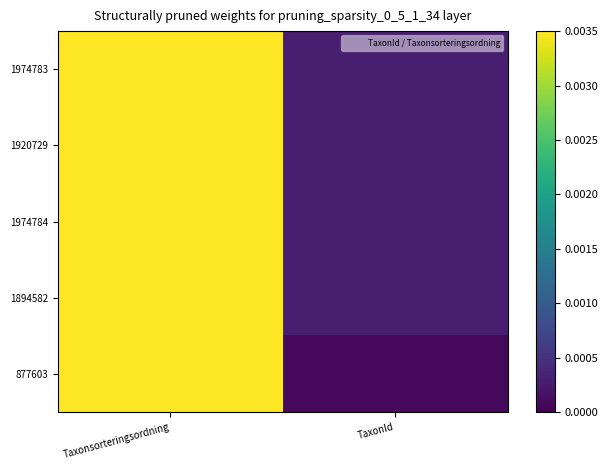

At which category is the sum across all series the highest?

Taxonsorteringsordning